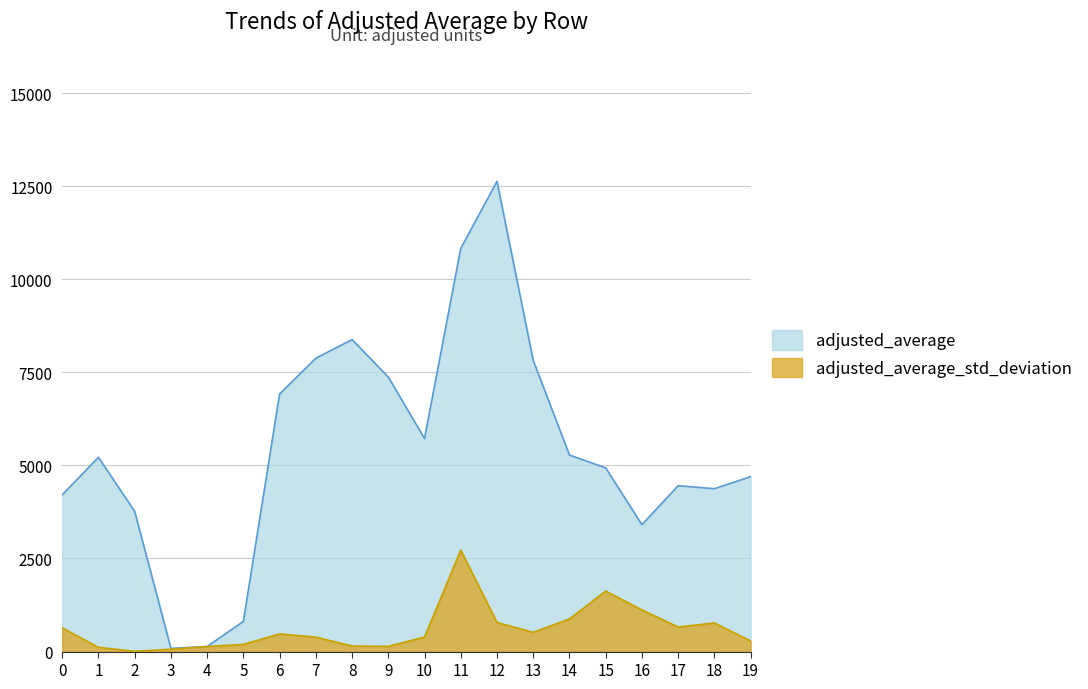

Reading left to right, extract all data points from this chart.

adjusted_average: 4209.7	5217.6	3765.3	86.0	136.3	810.5	6917.0	7877.9	8378.7	7372.1	5722.0	10829.0	12625.4	7819.9	5278.1	4933.5	3407.1	4454.2	4374.9	4697.0
adjusted_average_std_deviation: 636.7	113.8	8.5	63.1	136.3	192.9	474.8	387.3	150.6	139.5	390.9	2724.0	781.2	517.0	876.0	1625.0	1119.7	658.6	768.6	285.3